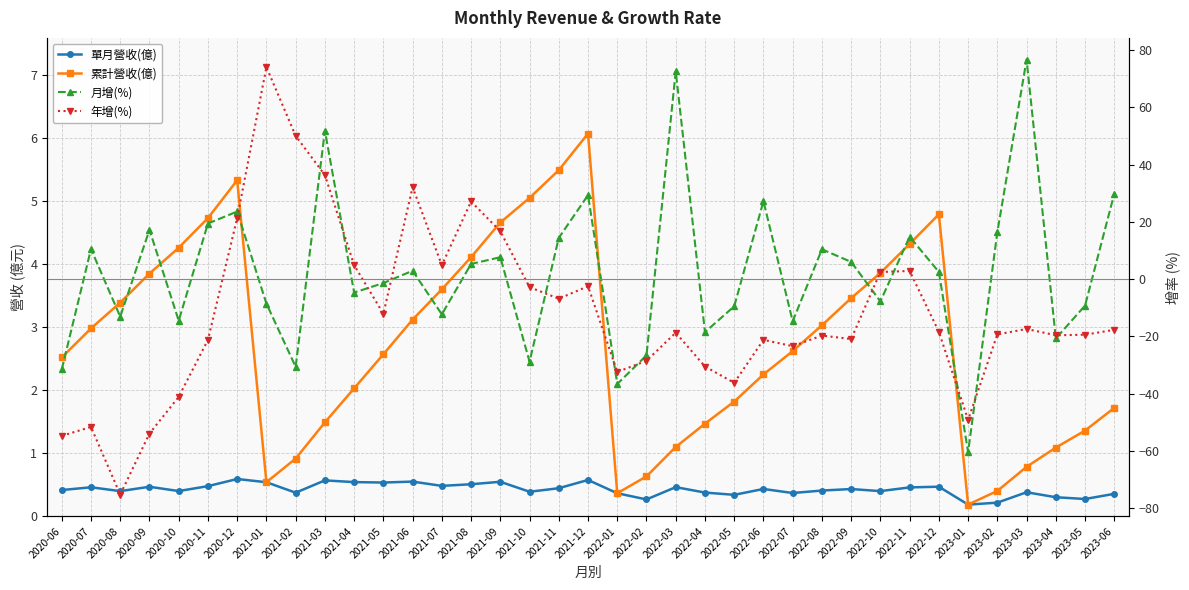

Which series has the largest range (max minus min)?

年增(%)